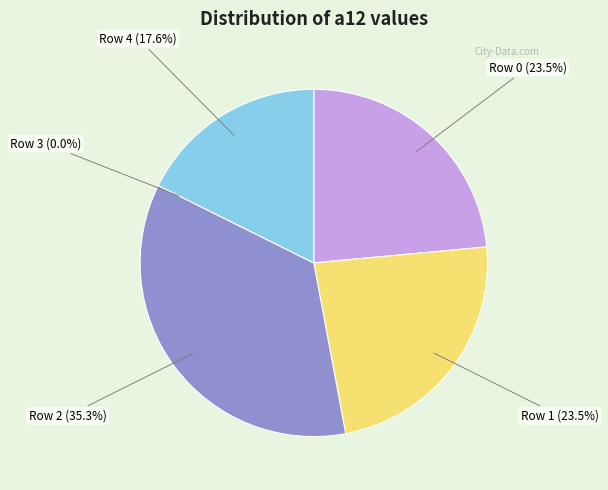

Does Row 1 represent more than half of the total?

No